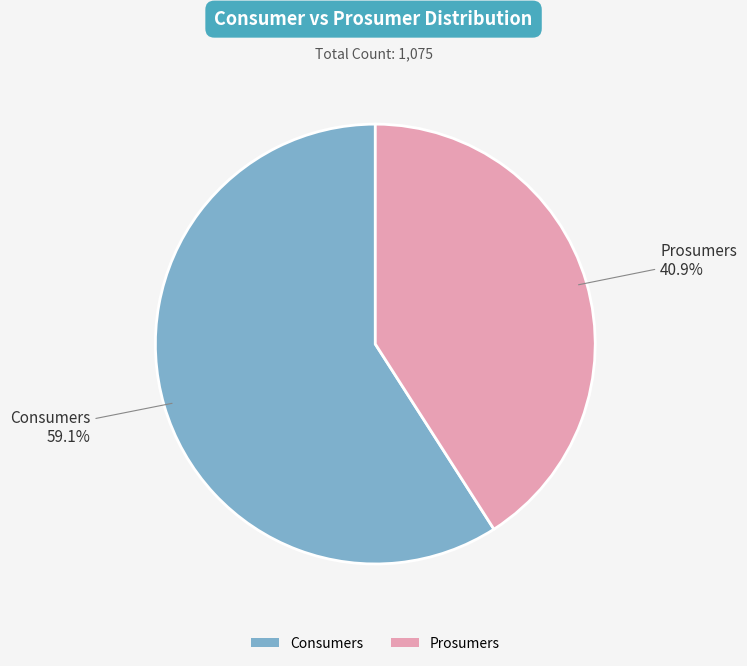

Approximately how many times larger is the value at Consumers compared to Prosumers?

1.4